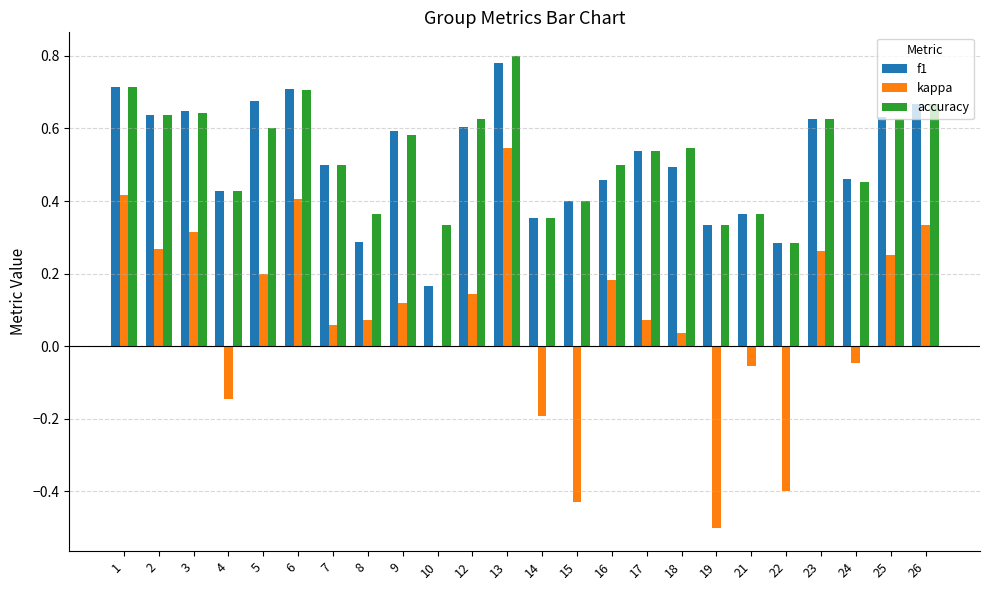

What are all the series names shown in the legend?

f1, kappa, accuracy